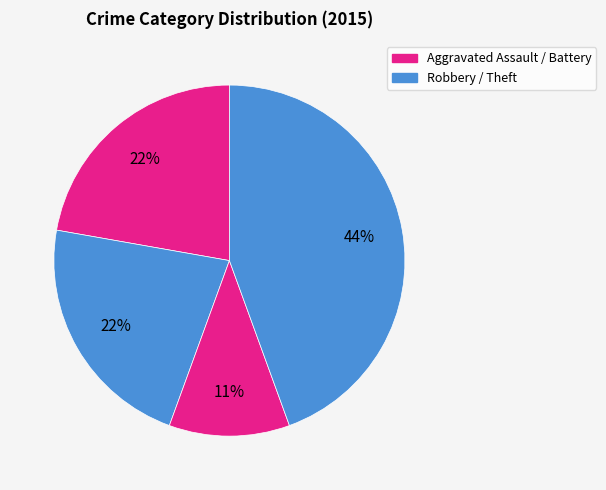

Which slice is the largest?

Theft